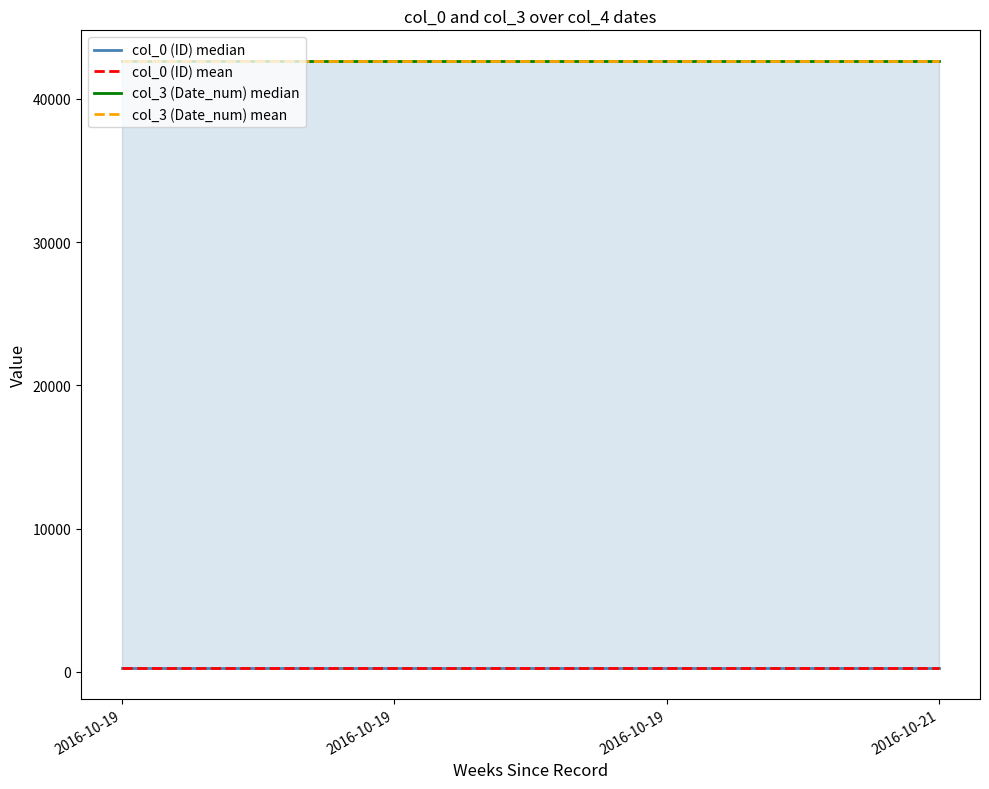

Which has a higher value, 2016-10-19 or 2016-10-21?

2016-10-19